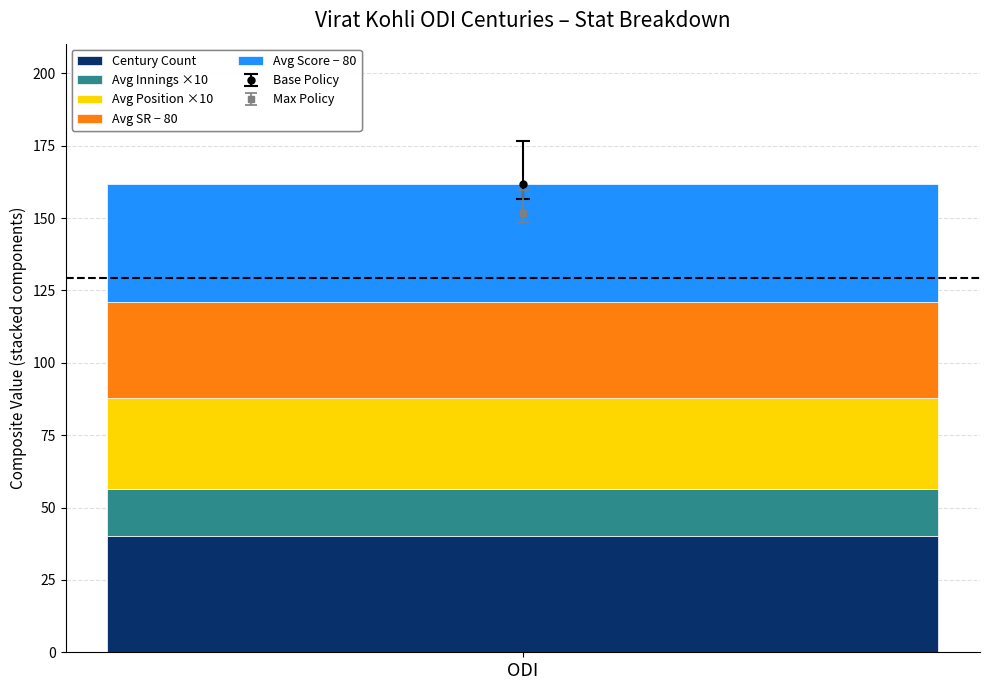

List the labels in order of Century Count value, largest first.

ODI